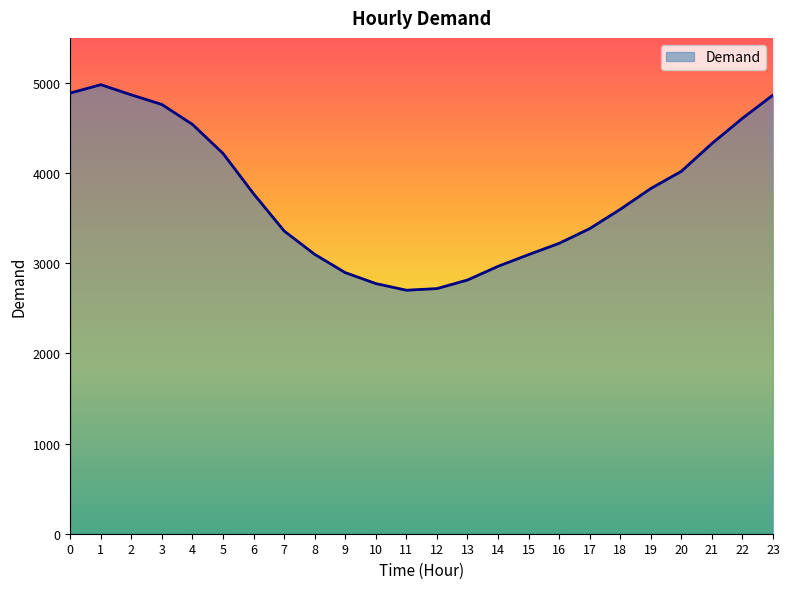

Approximately how many times larger is the value at 14 compared to 5?

0.7